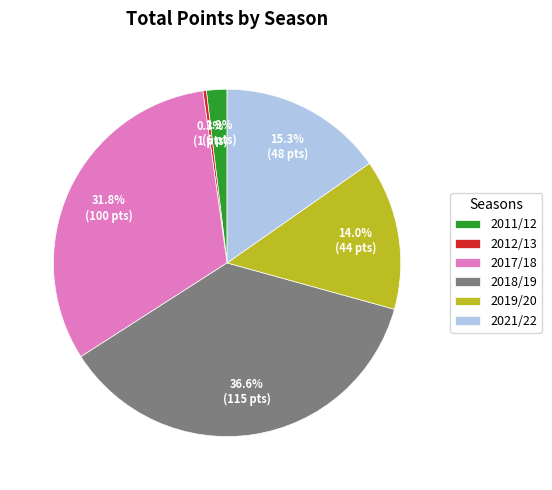

How many slices are in this pie chart?

6